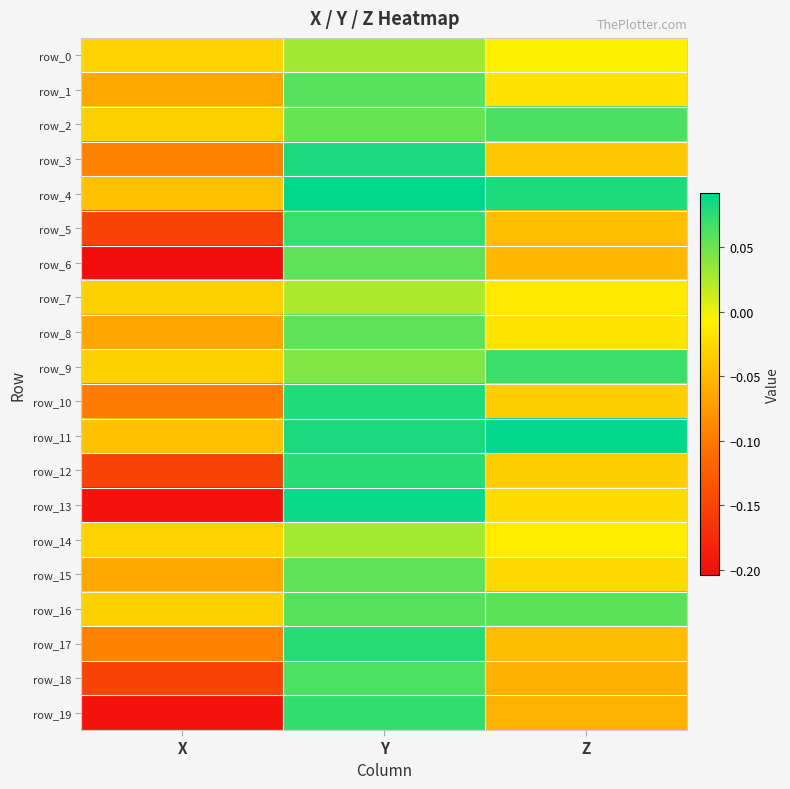

What is the total value across all series at Y?

1.2